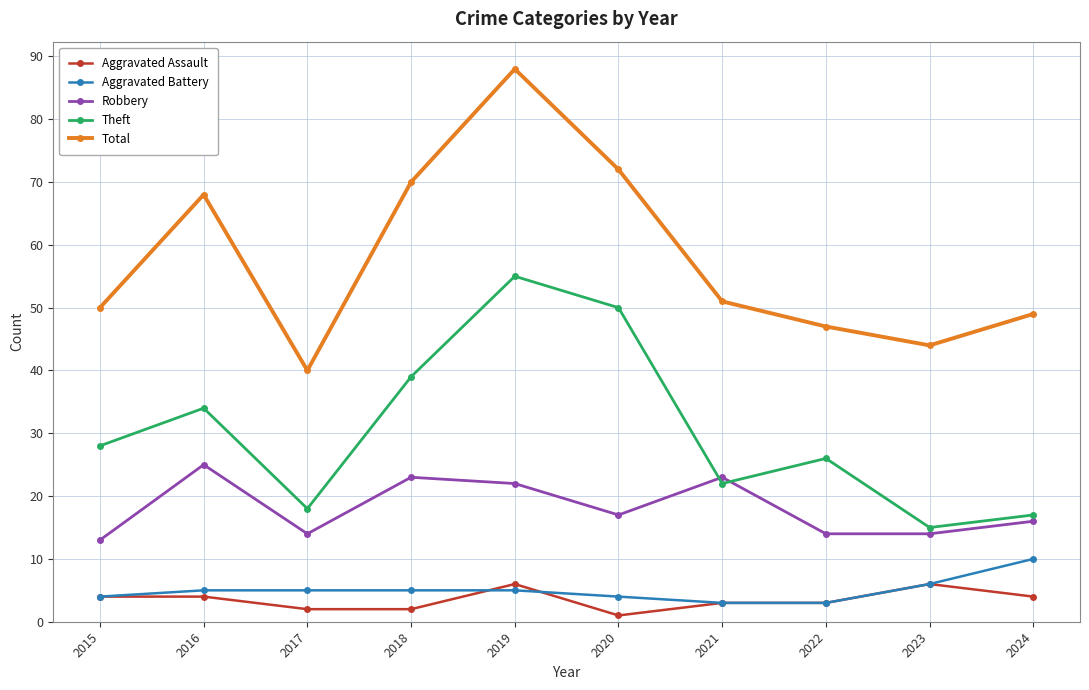

Which series has the widest spread of values?

Total